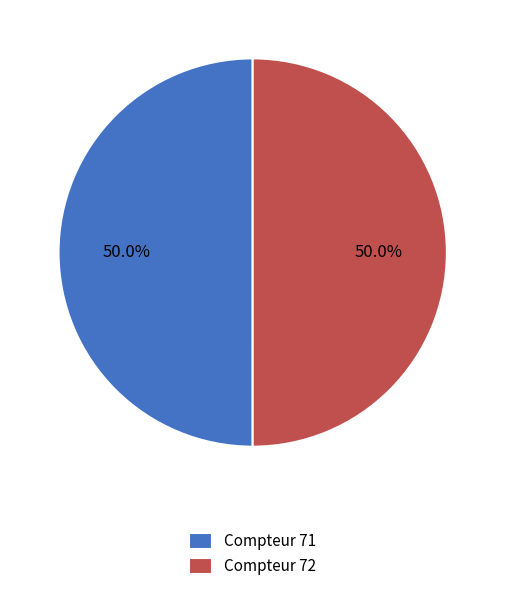

Do Compteur 72 and Compteur 71 together represent more than half of the pie?

Yes